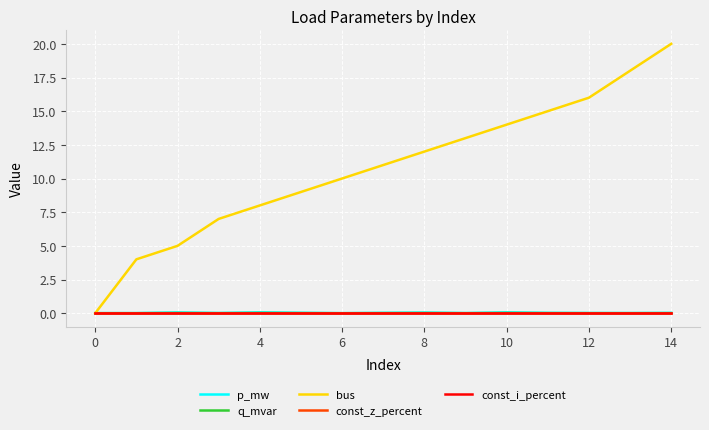

Is this an area chart (filled region under the line)?

No